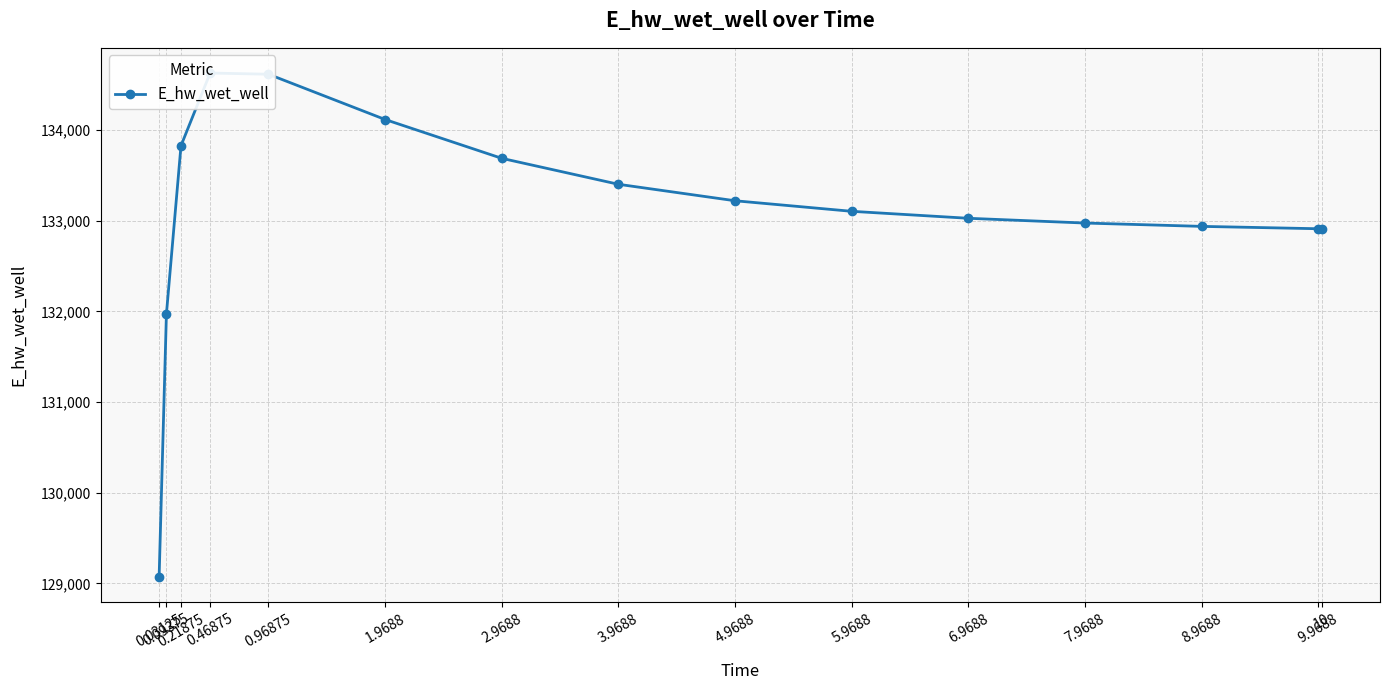

At which category does the data reach its first local peak?

0.46875